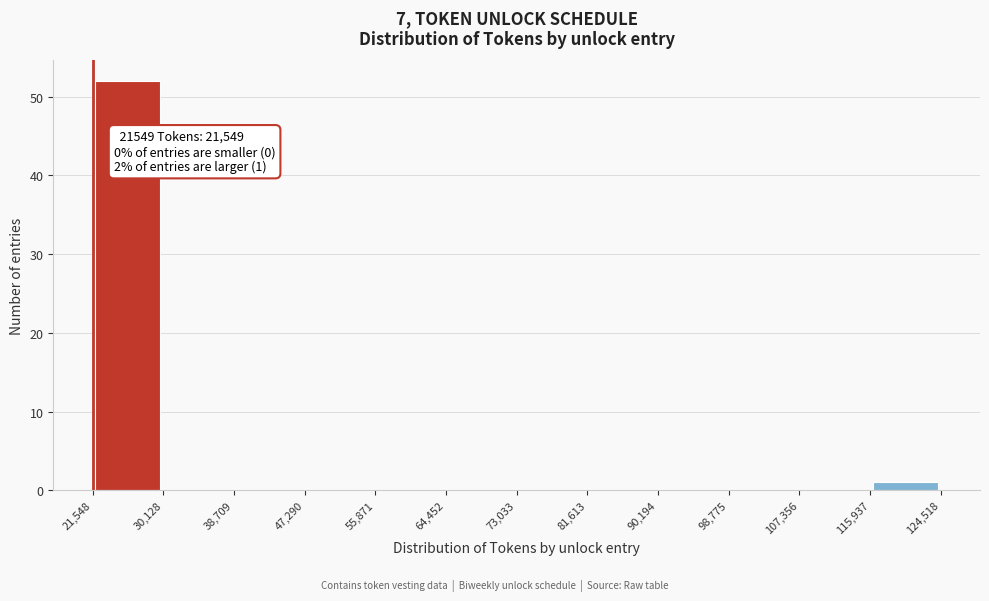

Over which range of the x-axis is the bar tallest?

21,548 to 30,128